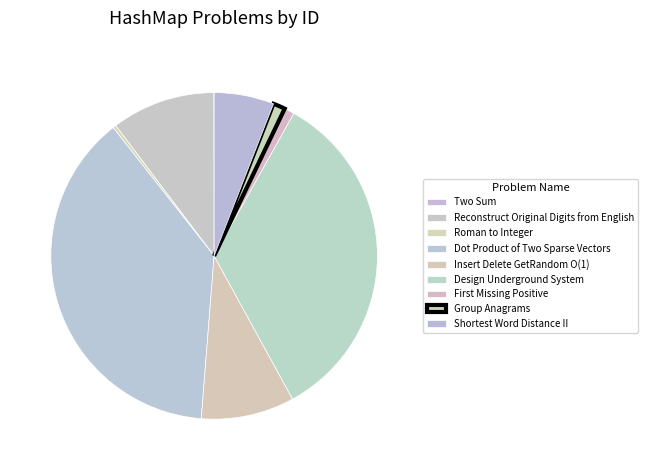

True or false: Roman to Integer accounts for 0% of the total.

True